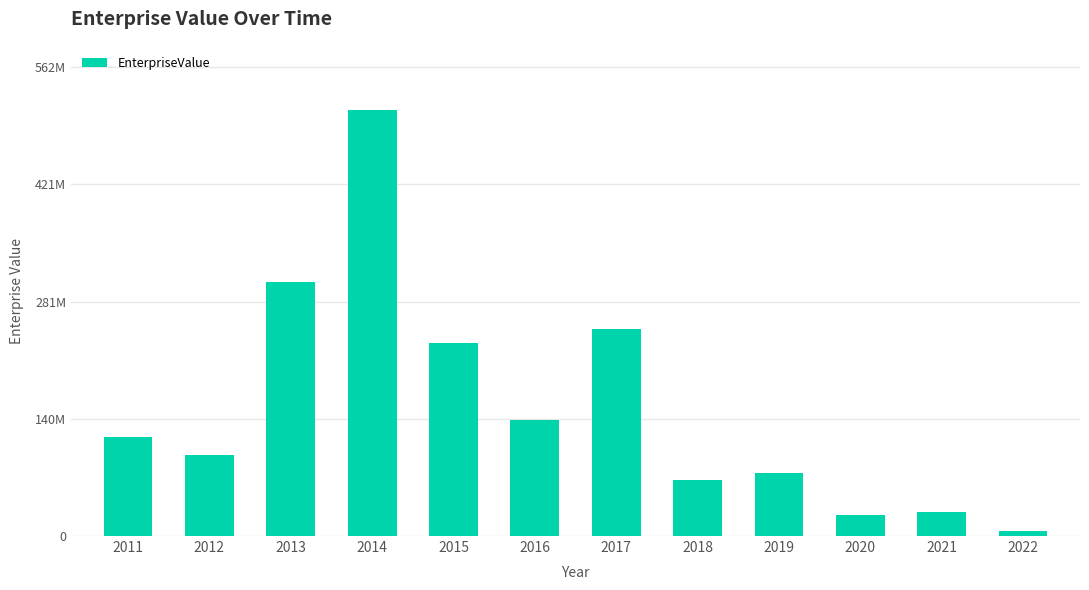

Read the value at 2022.

6233521.0